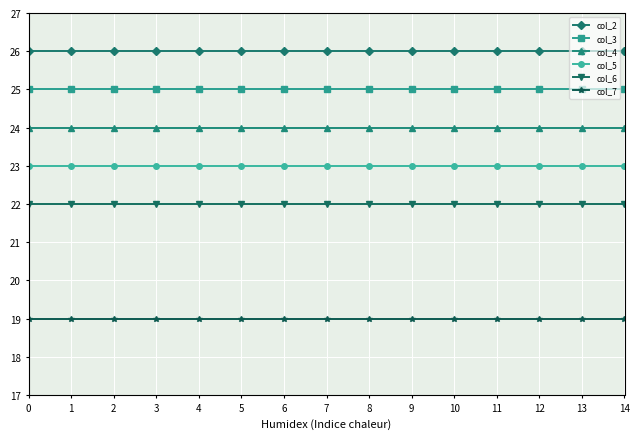

What is the maximum value for col_6?

22